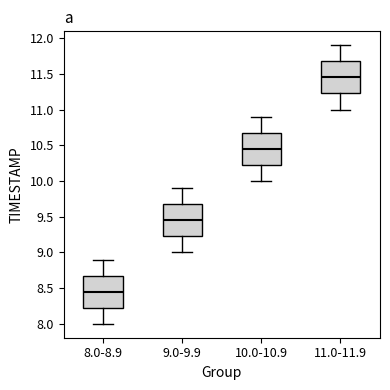

Reading left to right, read every box against the y-axis: the position of its median line, the range the box covers, and the ends of its whiskers. The values are not printed on the chart, so give them approximately, as read against the axis.

8.0-8.9: median 8.45, box 8.25 to 8.70, whiskers 8.00 to 8.90
9.0-9.9: median 9.45, box 9.25 to 9.70, whiskers 9.00 to 9.90
10.0-10.9: median 10.45, box 10.25 to 10.70, whiskers 10.00 to 10.90
11.0-11.9: median 11.45, box 11.25 to 11.70, whiskers 11.00 to 11.90